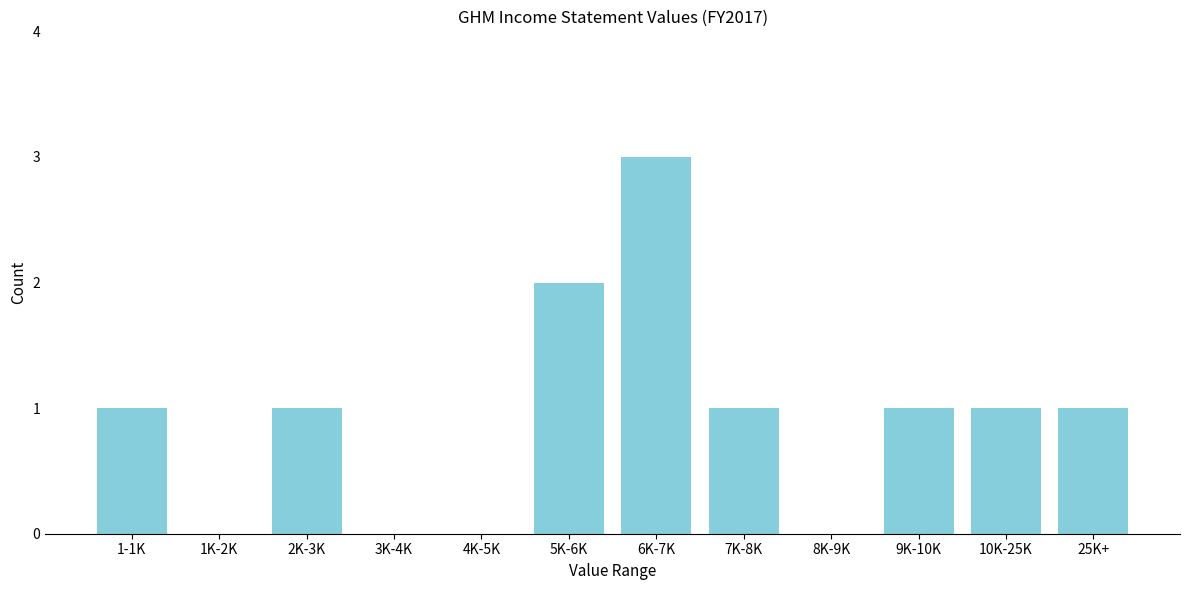

Reading left to right, list all the values displayed in this chart.

1-1K=1	1K-2K=0	2K-3K=1	3K-4K=0	4K-5K=0	5K-6K=2	6K-7K=3	7K-8K=1	8K-9K=0	9K-10K=1	10K-25K=1	25K+=1